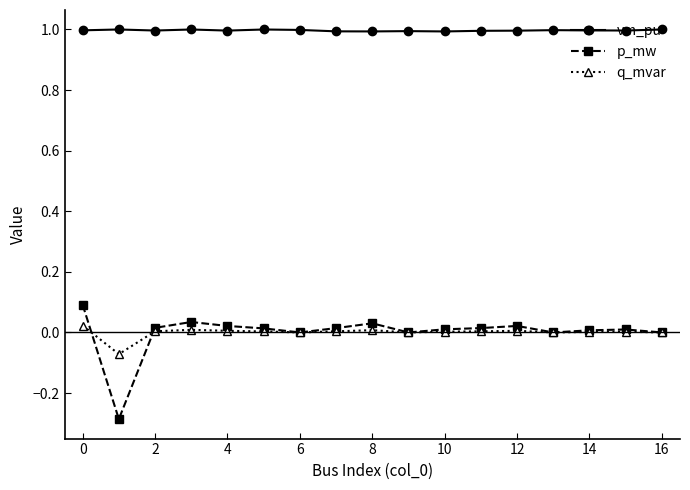

Which series has the largest range (max minus min)?

p_mw